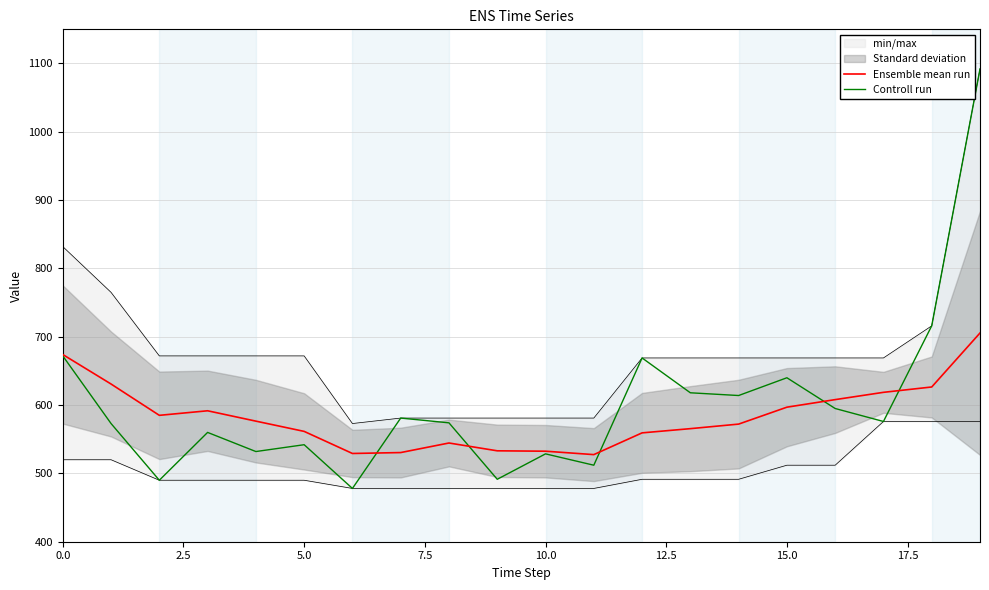

Read the Controll run value at 10.0.

528.6